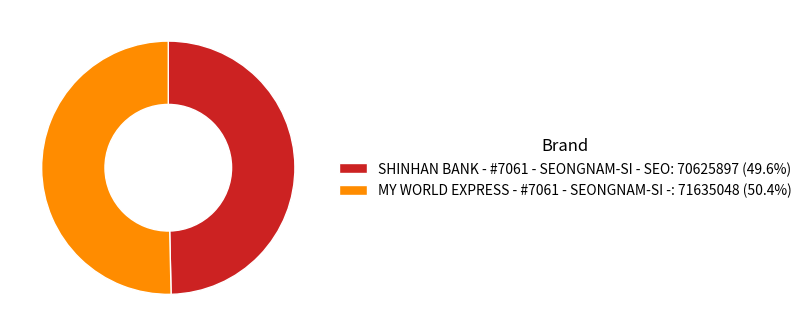

What is the largest slice in the pie chart?

MY WORLD EXPRESS - #7061 - SEONGNAM-SI -